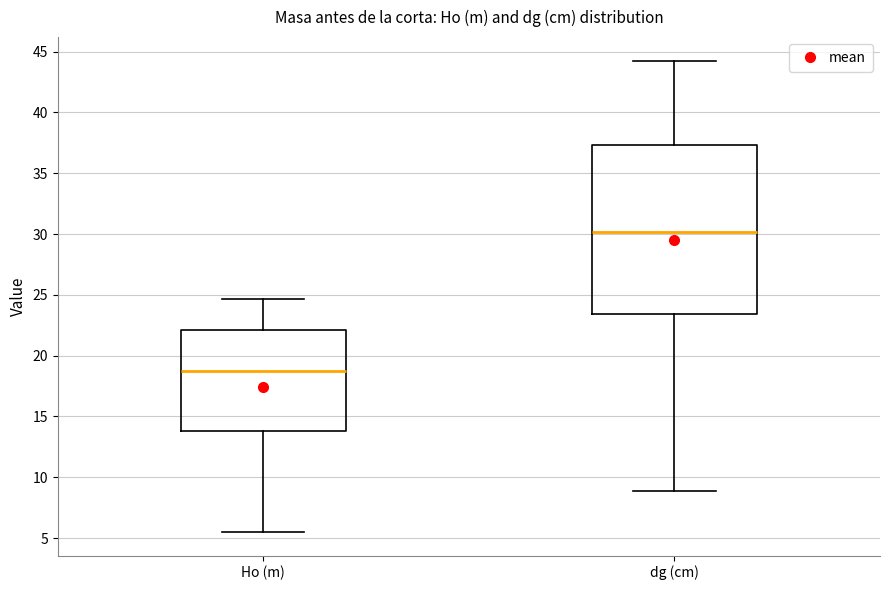

Where does the median line of the box for Ho (m) sit on the y-axis? The values are not printed on the chart, so give them approximately, as read against the axis.

19.0